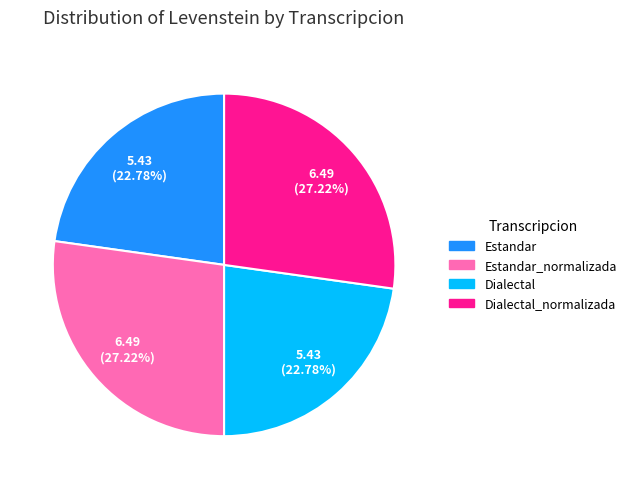

Is the sum of Estandar_normalizada and Dialectal_normalizada greater than half?

Yes